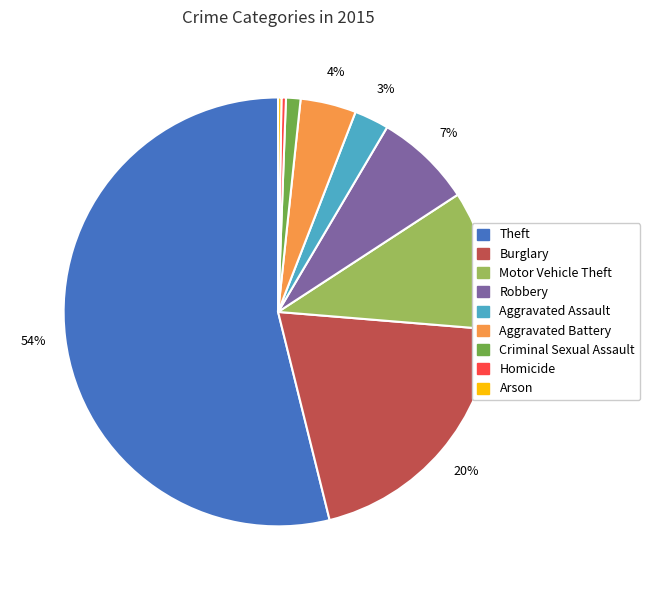

What is the largest slice in the pie chart?

Theft